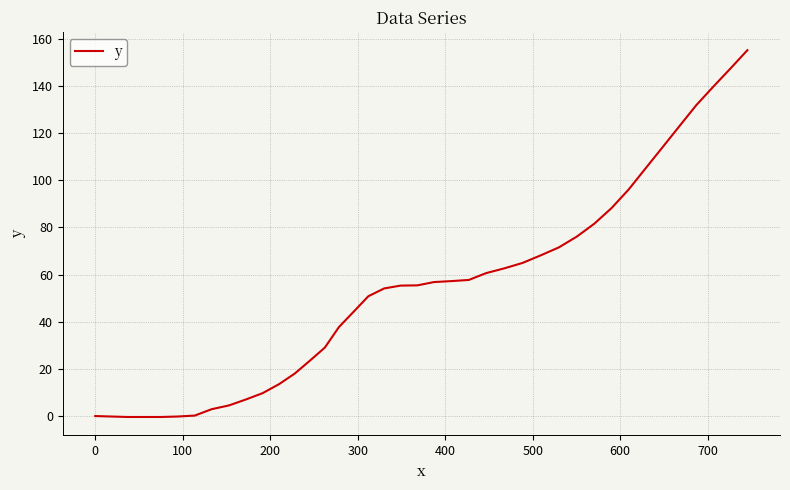

What is the average value?

54.0